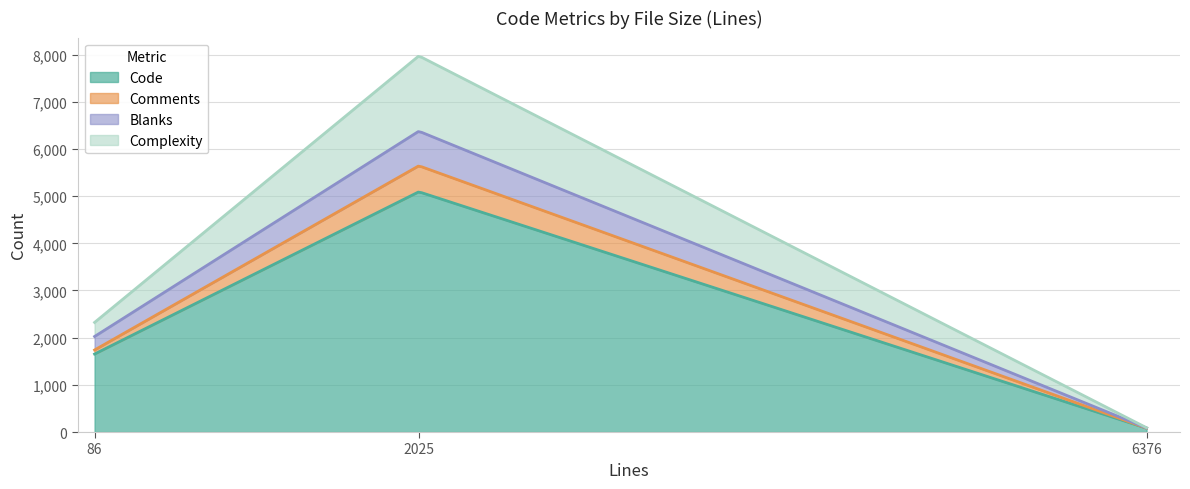

Reading right to left, list all the values displayed in this chart.

Code: 6376=81	2025=5092	86=1653
Comments: 6376=1	2025=551	86=86
Blanks: 6376=4	2025=733	86=286
Complexity: 6376=5	2025=1597	86=298